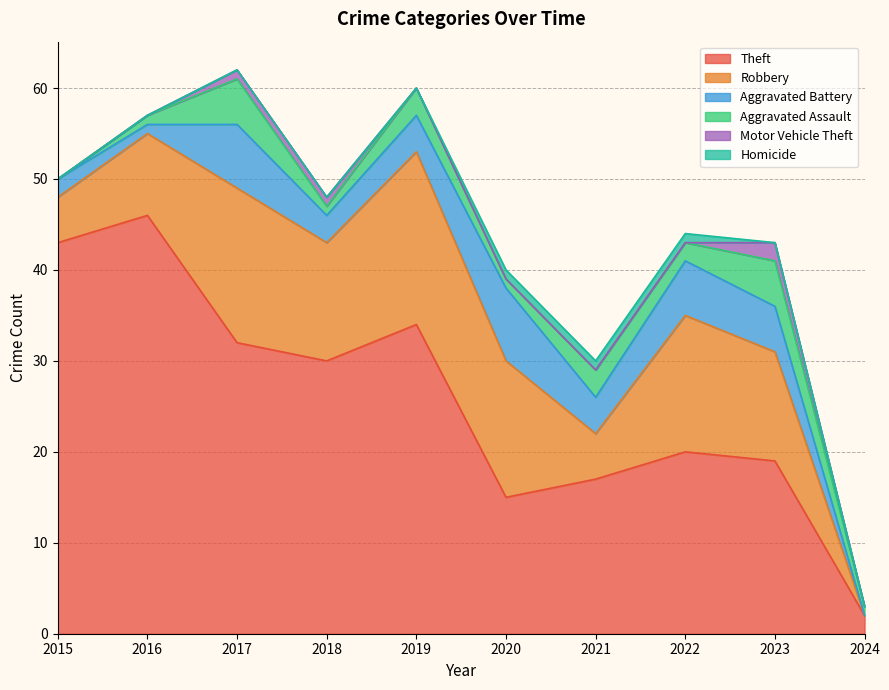

True or false: Robbery and Homicide intersect in this chart.

False